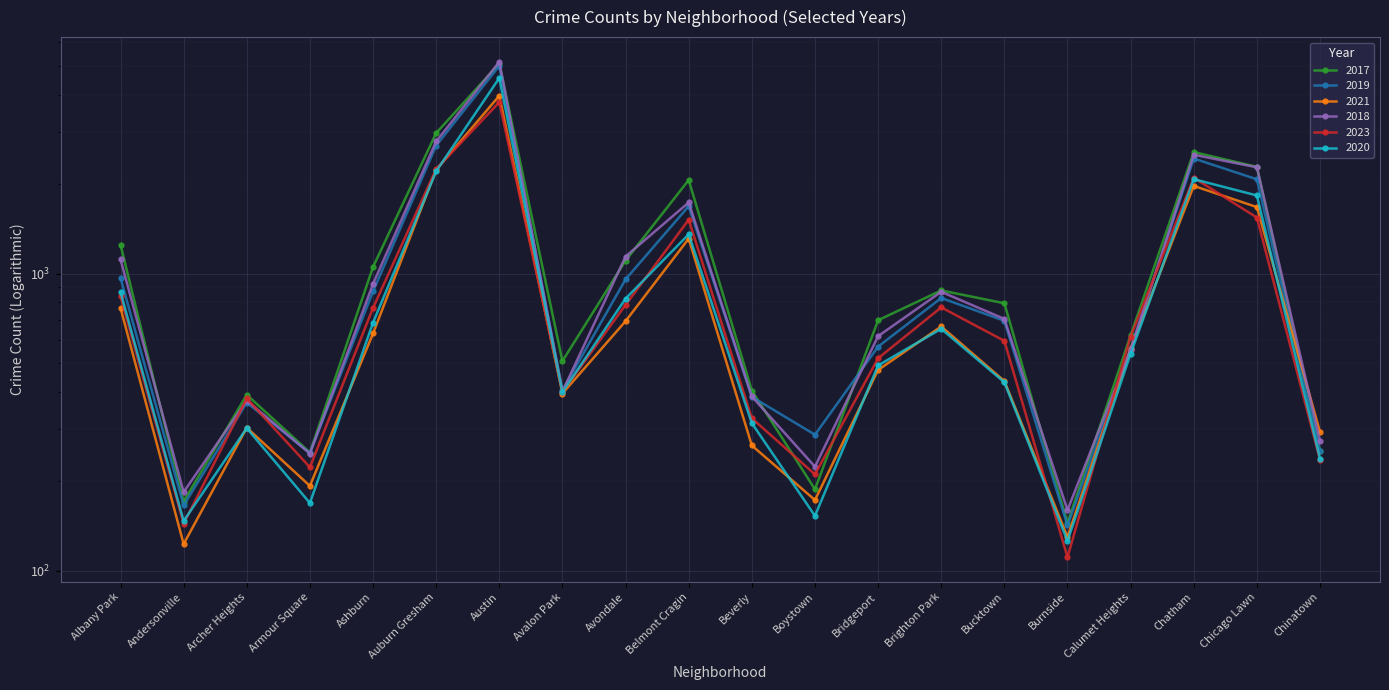

What is the difference between the maximum and minimum values in the 2018 series?

5003